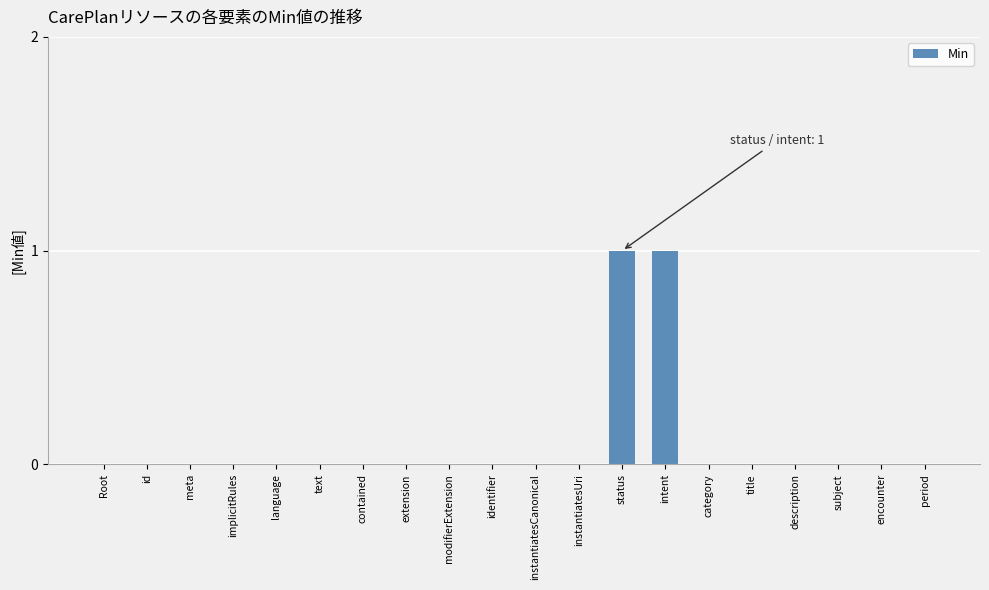

Count the values in the range 0 to 1.

20